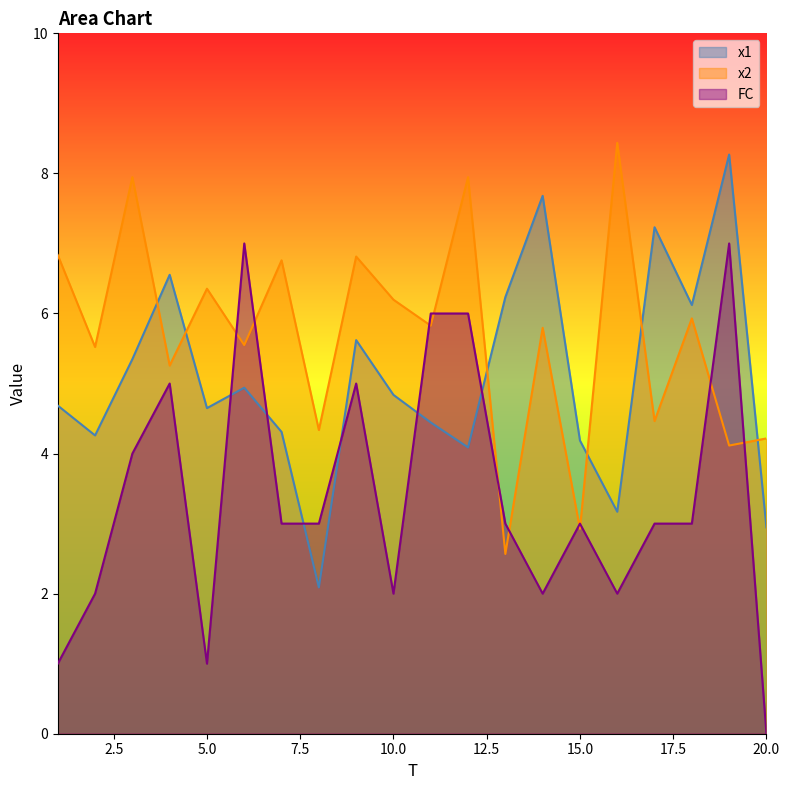

How many values in the x1 series are below 4?

3